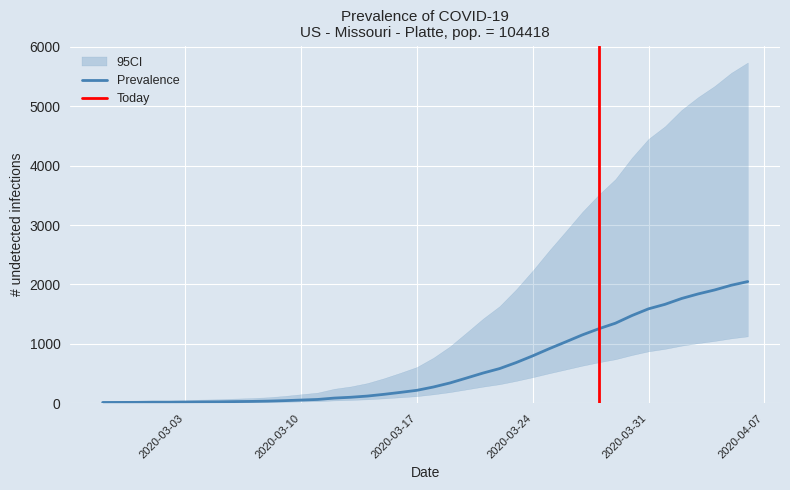

How many values are below 274?

20